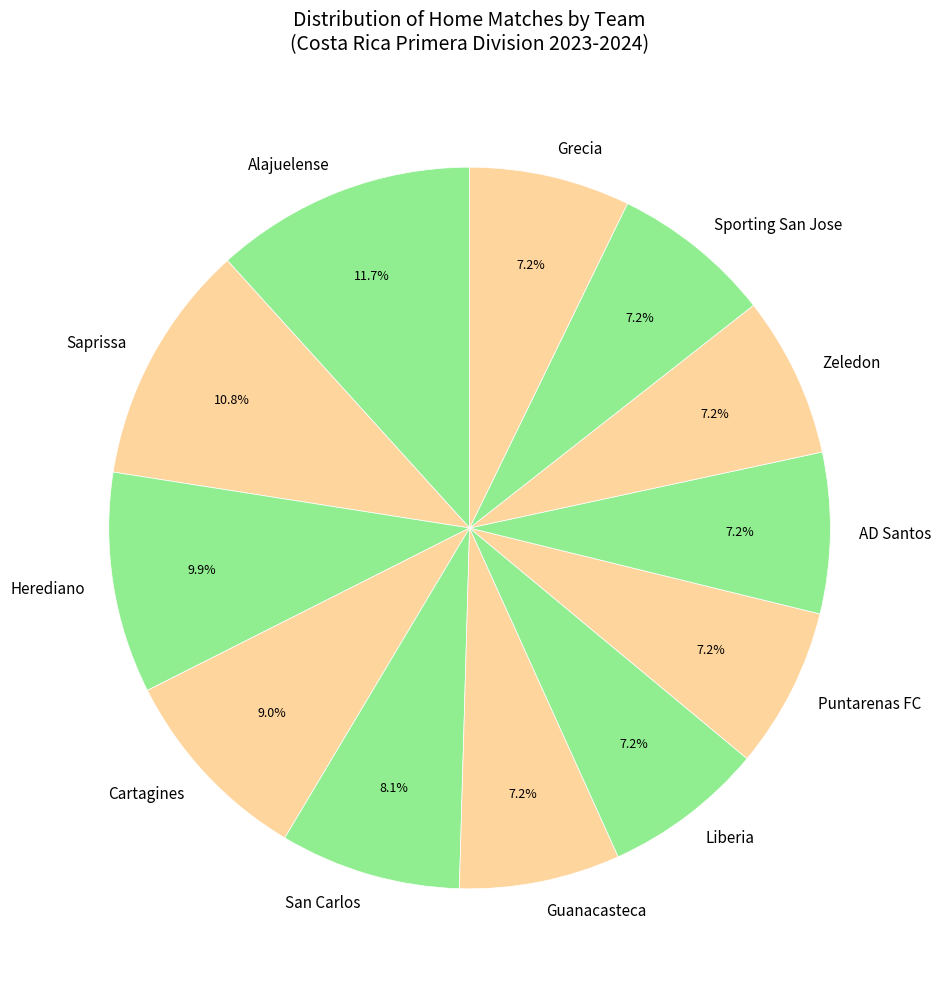

To the nearest percent, what is the difference between the largest and smallest slice percentages?

5%